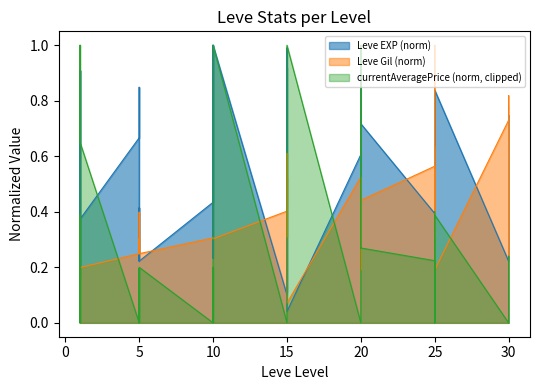

What is the sum of all Leve EXP values?

21.8